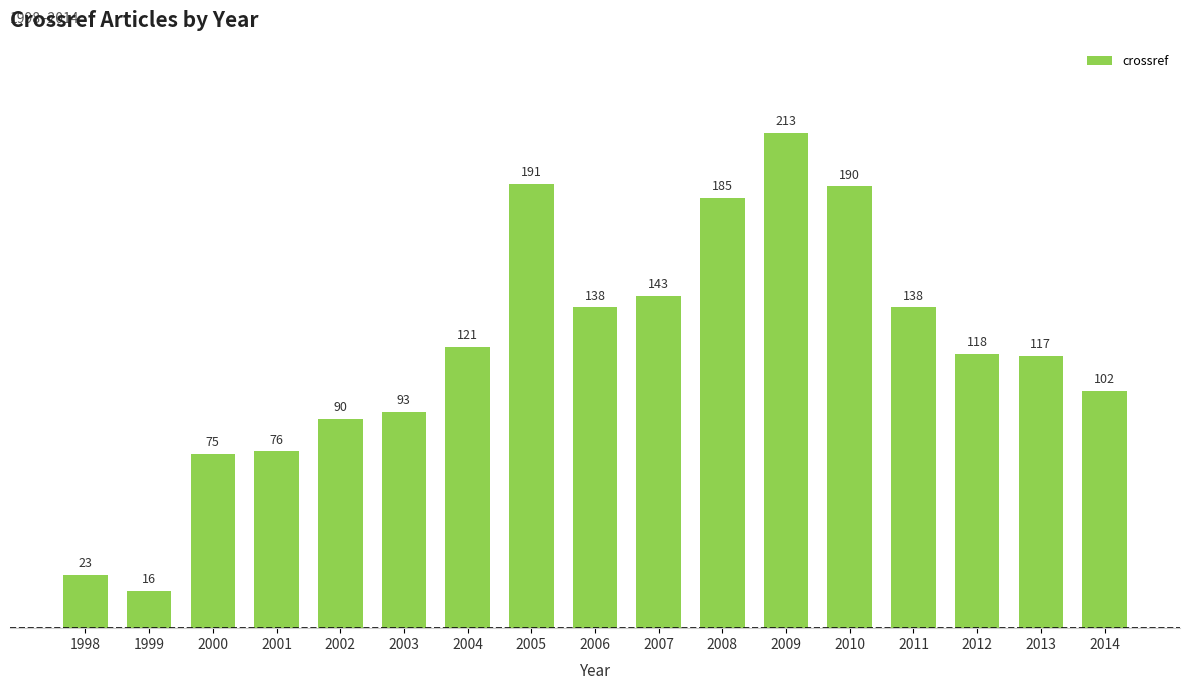

Are the bars horizontal?

No